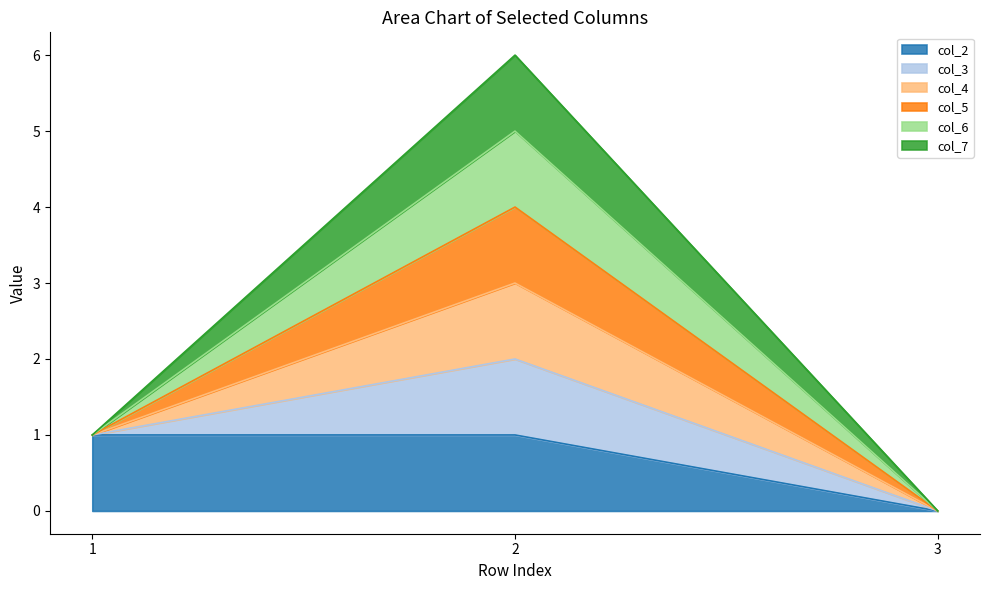

Does the chart have visible grid lines?

No